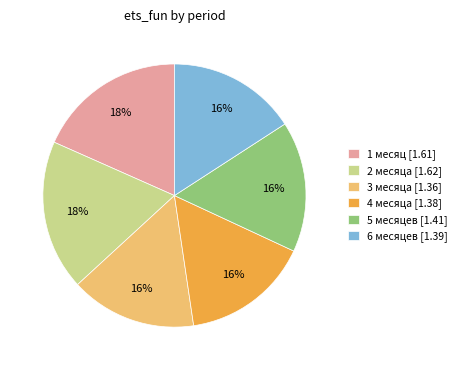

What percentage is the 1 месяц slice, to the nearest percent?

18%